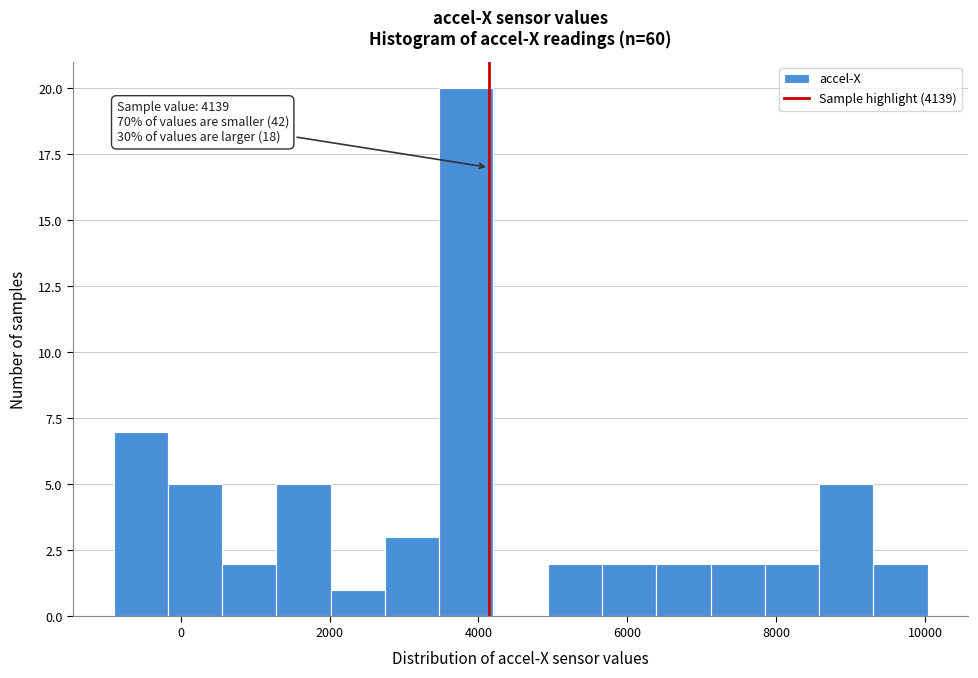

Read against the x-axis, roughly where is the centre of the tallest bar?

3800